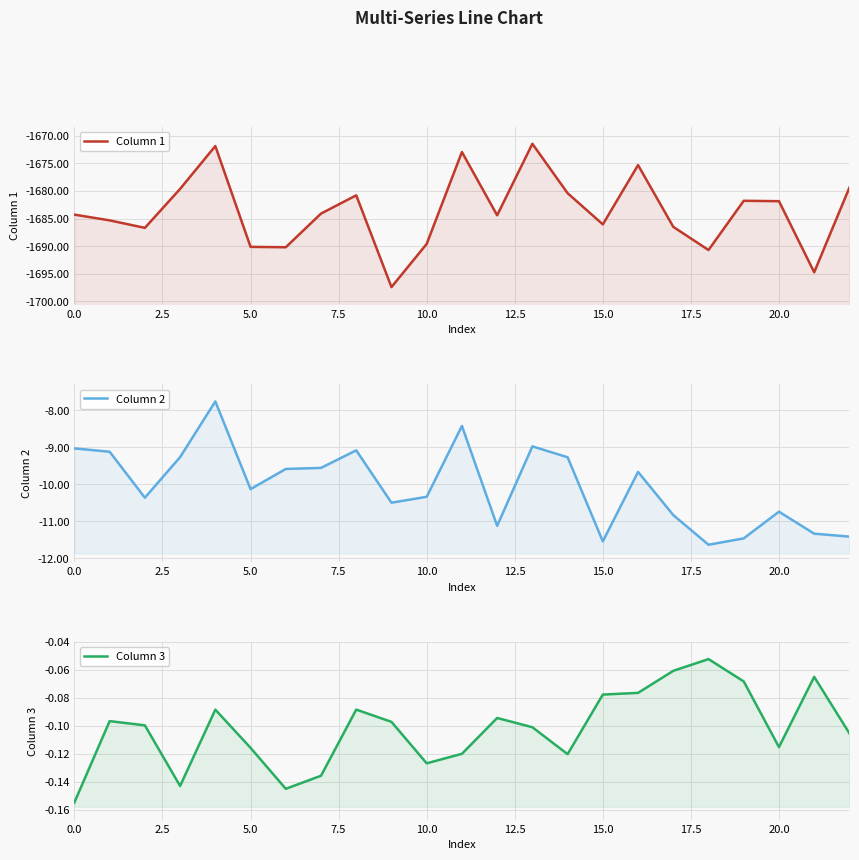

In Column 1, how many points are lower than both neighbors (excluding endpoints)?

7